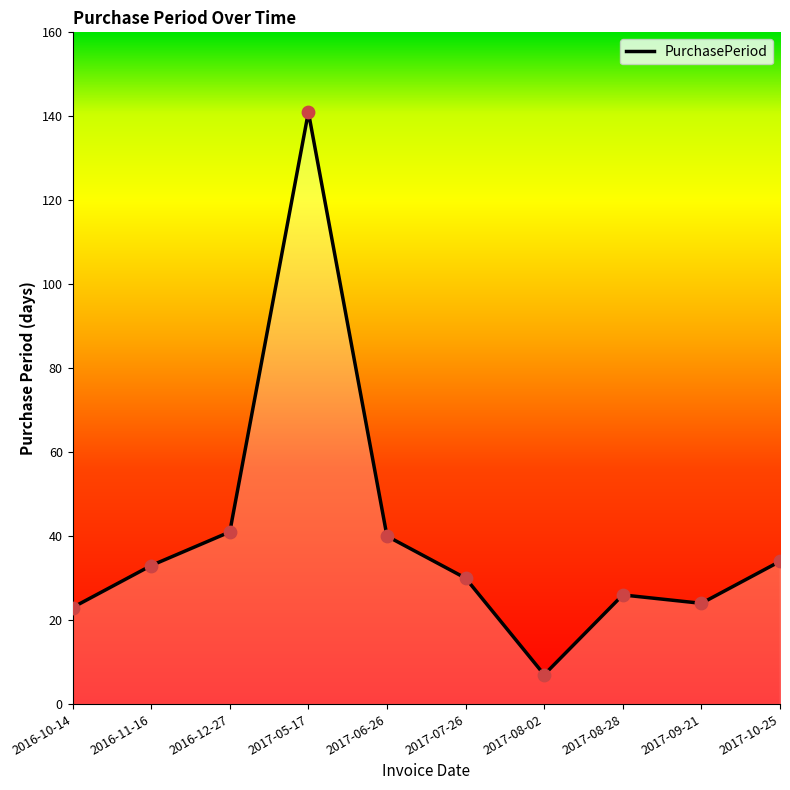

Which has a higher value, 2016-10-14 or 2017-08-02?

2016-10-14